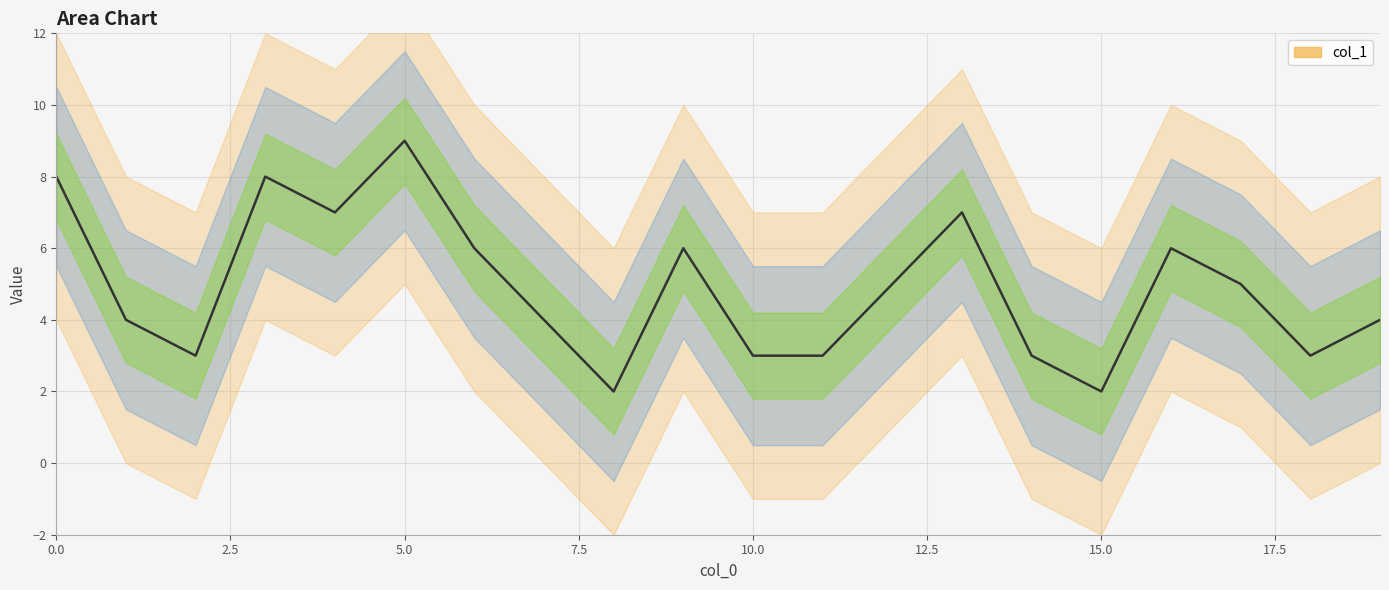

Is it true that the value at 15 is 2?

True